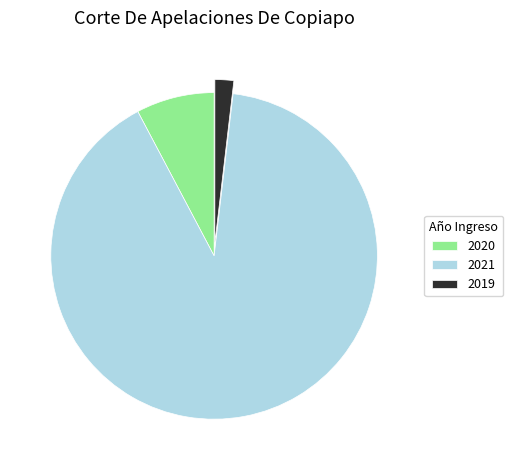

Rank the categories by value from lowest to highest.

2019, 2020, 2021